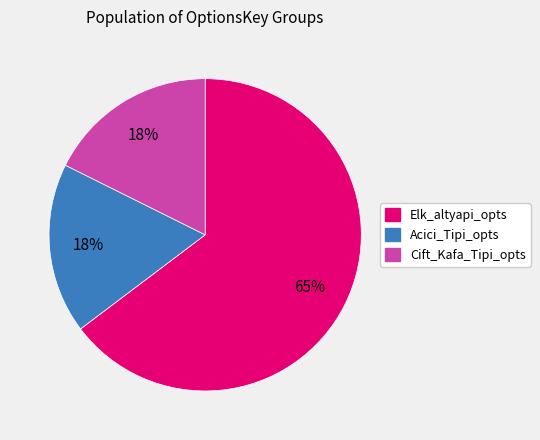

How many slices are in this pie chart?

3